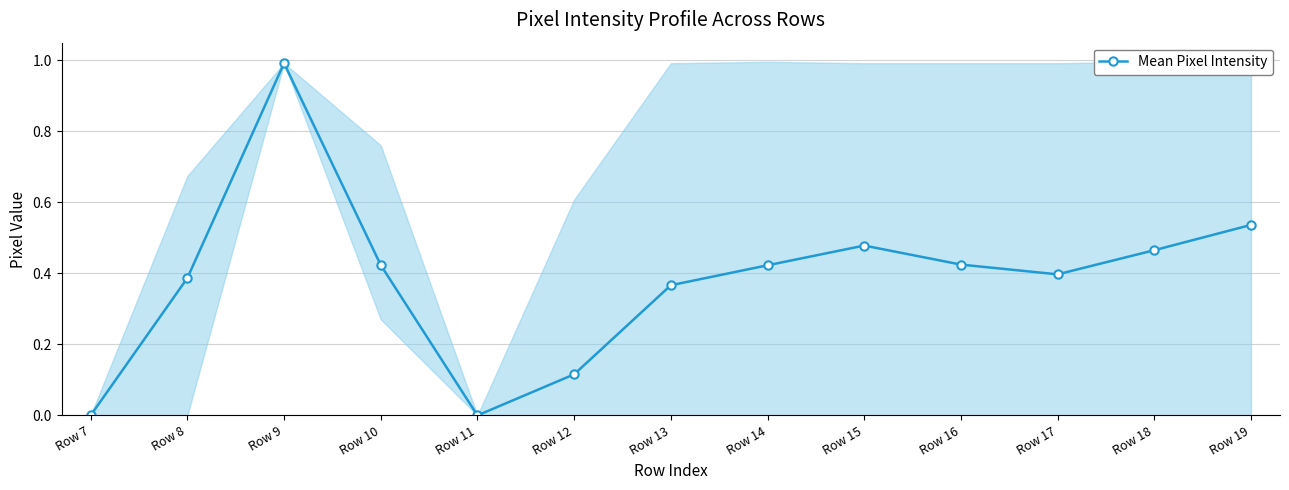

List the labels in order of value, largest first.

Row 9, Row 19, Row 15, Row 18, Row 16, Row 10, Row 14, Row 17, Row 8, Row 13, Row 12, Row 7, Row 11